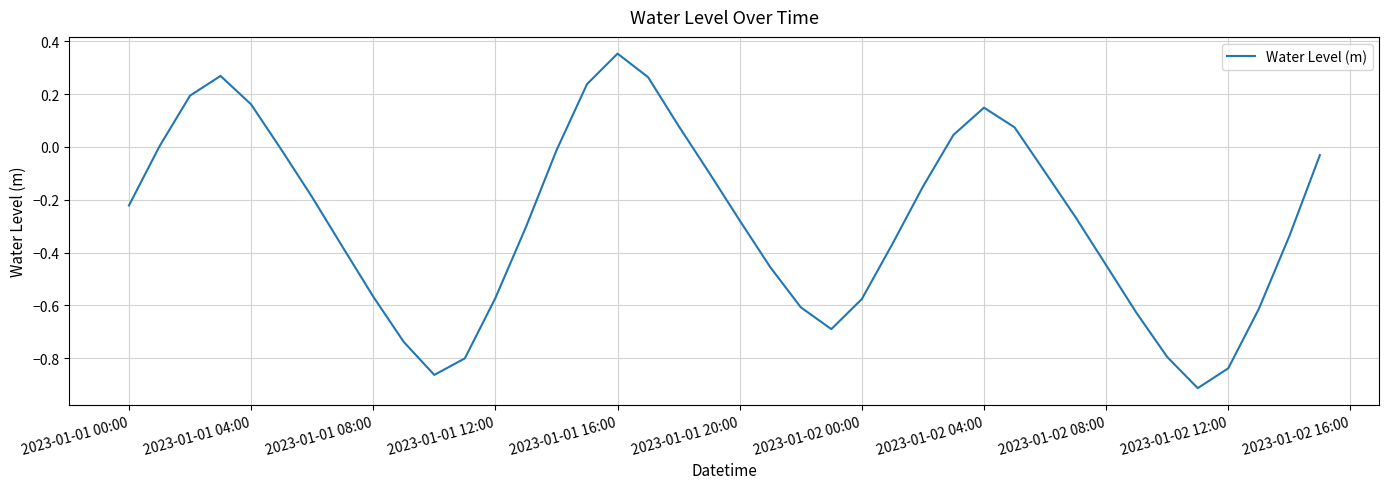

How many lines are shown in the chart?

1